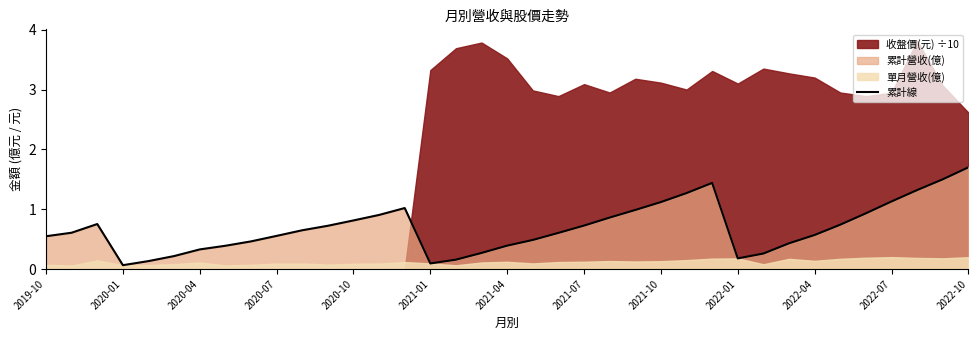

What is the value of the 29th point from the left?

0.3